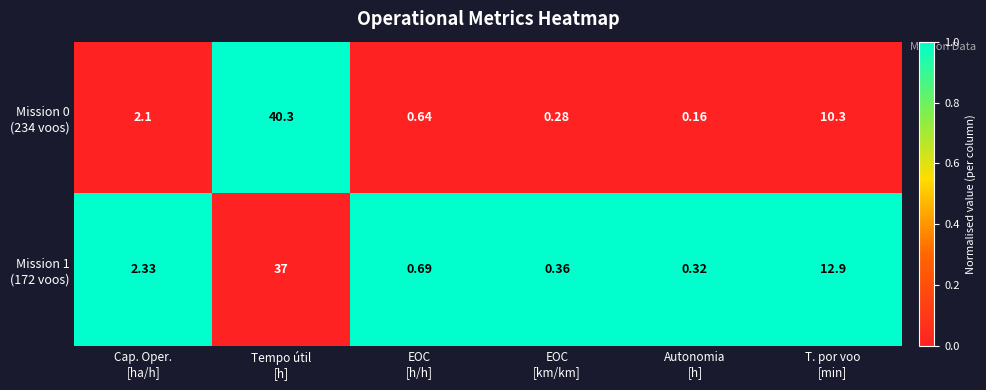

How many categories are shown in the chart?

6